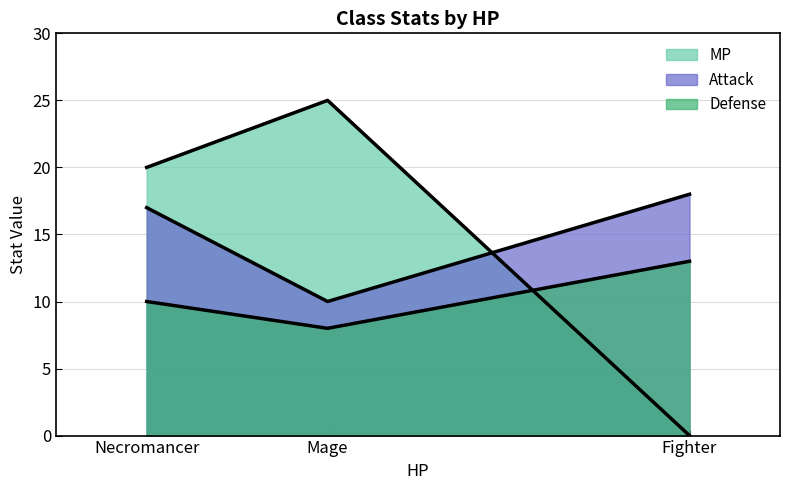

What are all the series names shown in the legend?

MP, Attack, Defense